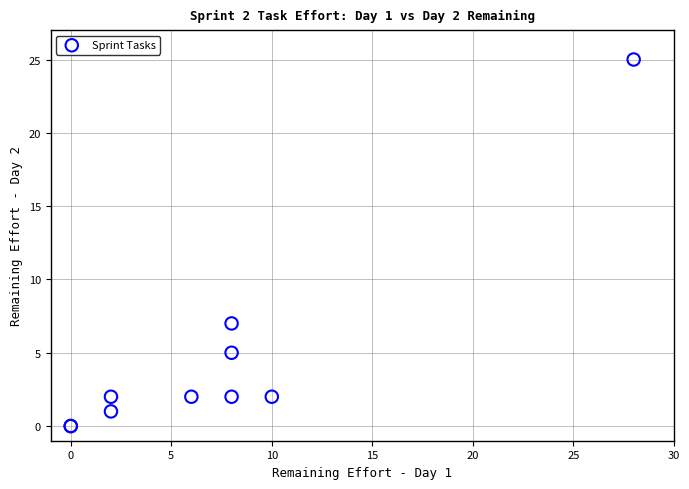

What Y value in the scatter plot is closest to 12?

7